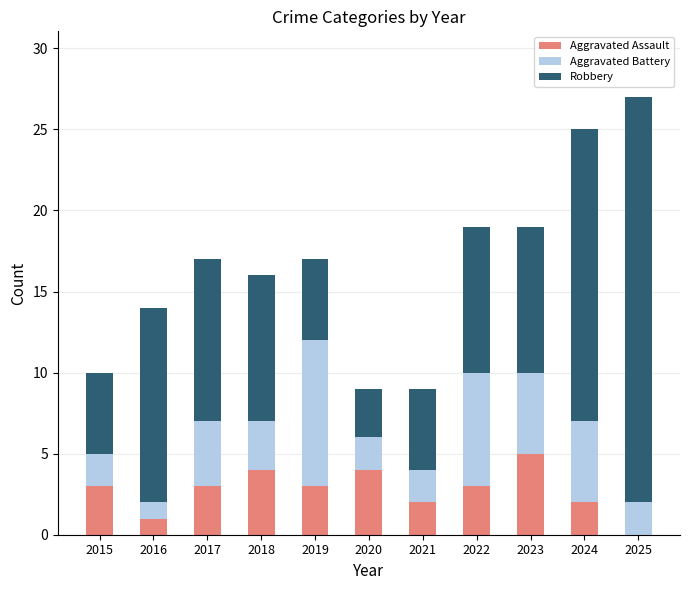

The value of Aggravated Assault at 2019 is 3. True or false?

True